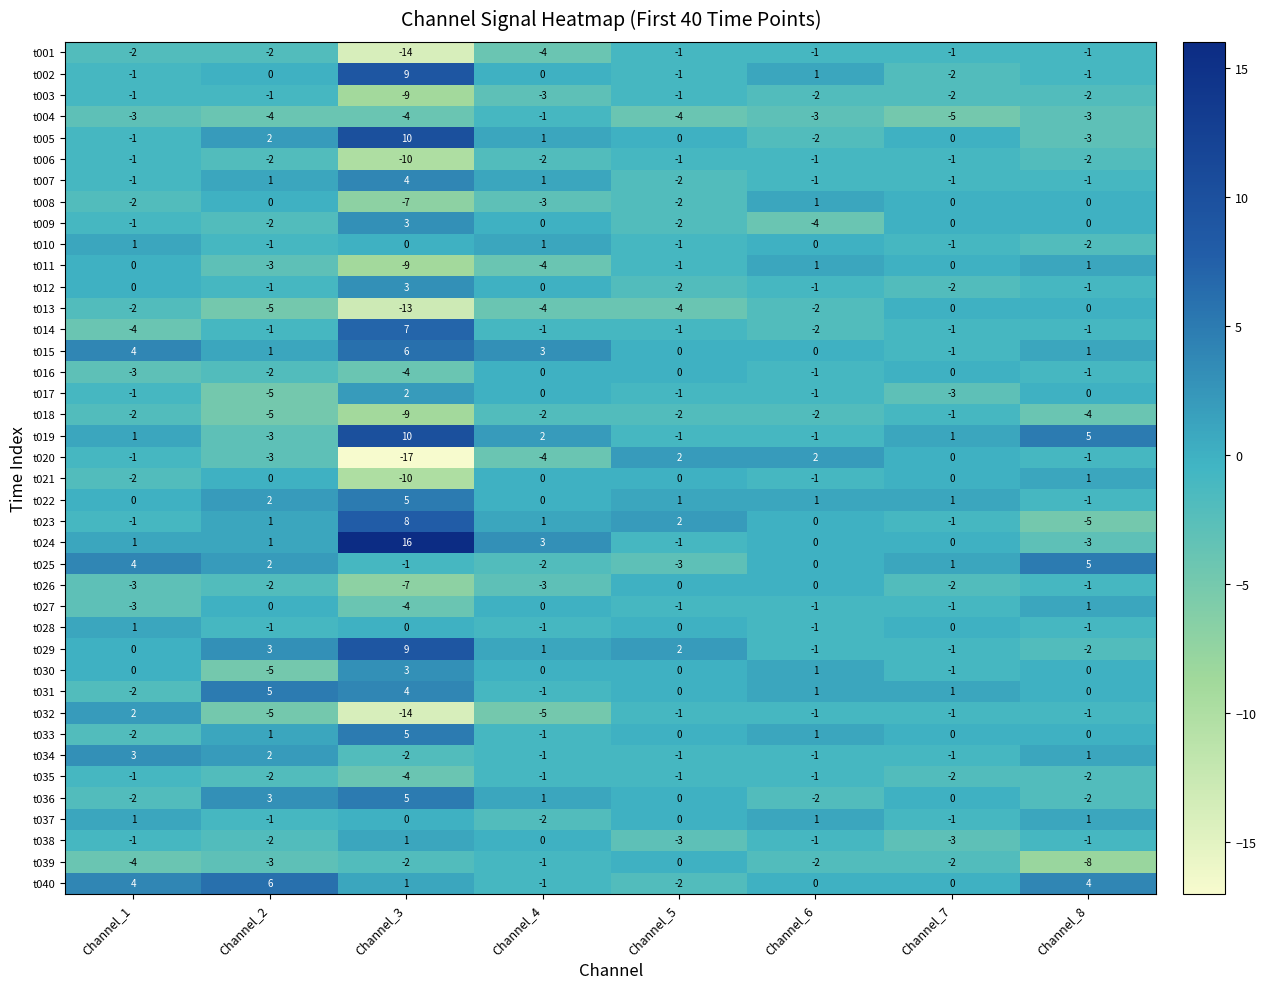

How many values in the t012 series exceed -1?

3